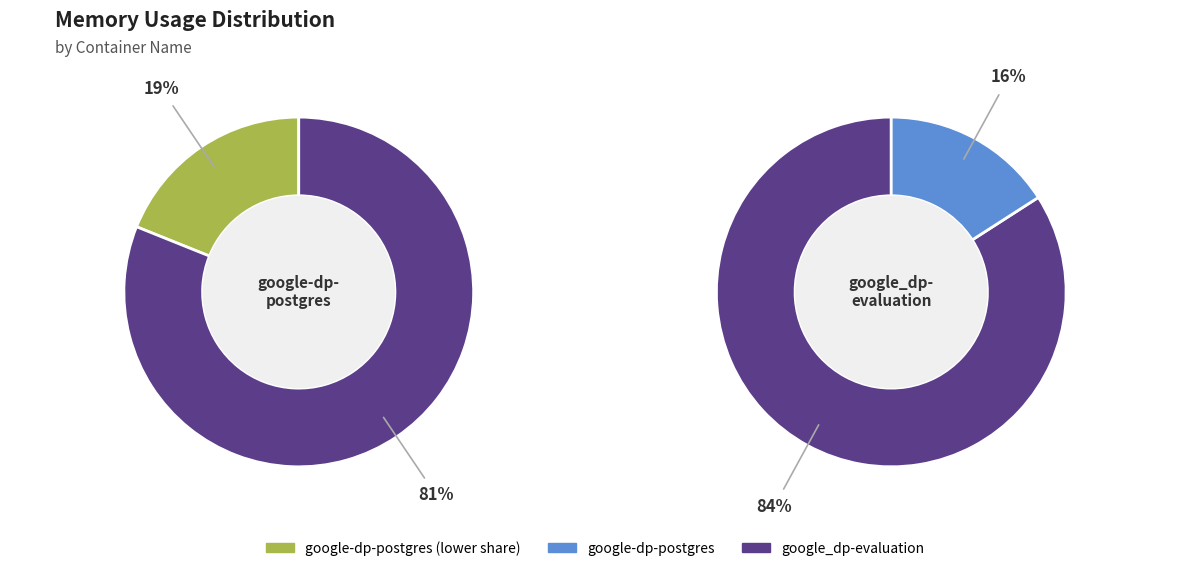

Is it true that google-dp-postgres is 16% of the pie?

True